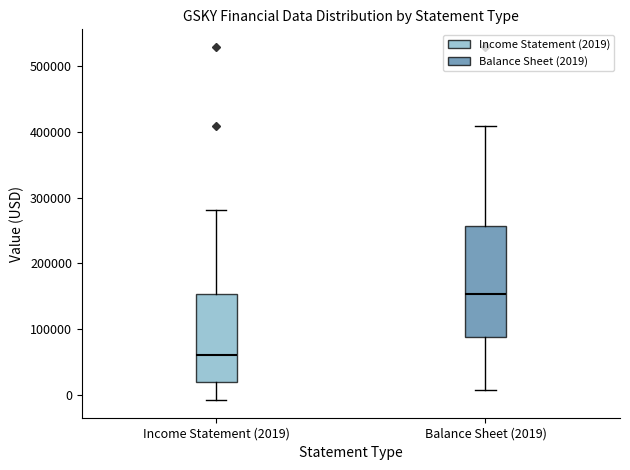

Where is the upper edge of the box for Income Statement (2019) on the y-axis? The values are not printed on the chart, so give them approximately, as read against the axis.

150000